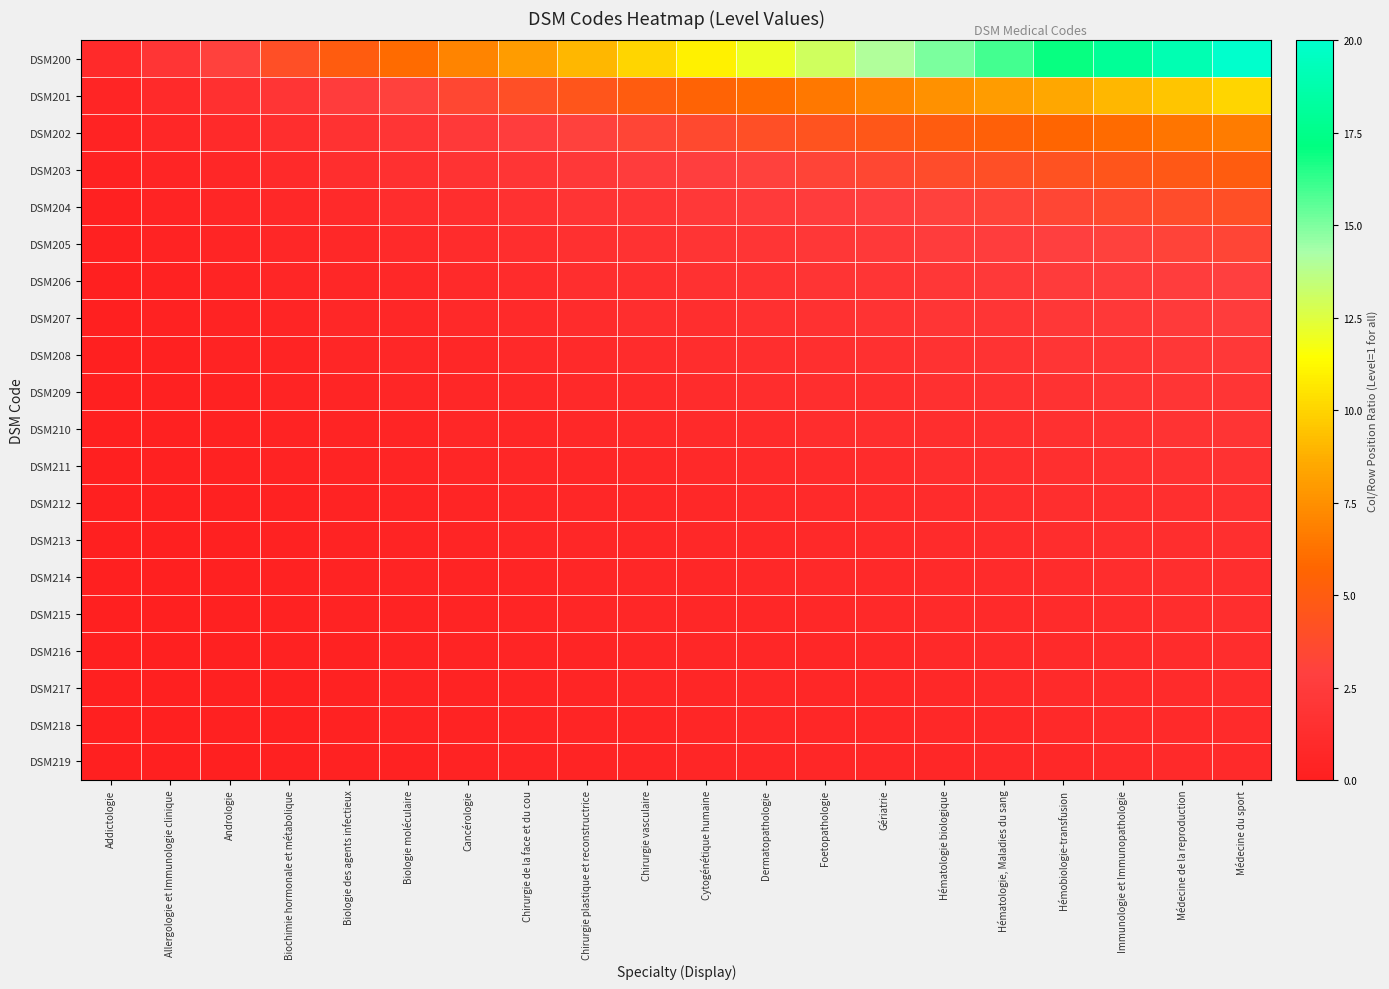

Rank the series by their maximum value, from highest to lowest.

DSM200, DSM201, DSM202, DSM203, DSM204, DSM205, DSM206, DSM207, DSM208, DSM209, DSM210, DSM211, DSM212, DSM213, DSM214, DSM215, DSM216, DSM217, DSM218, DSM219